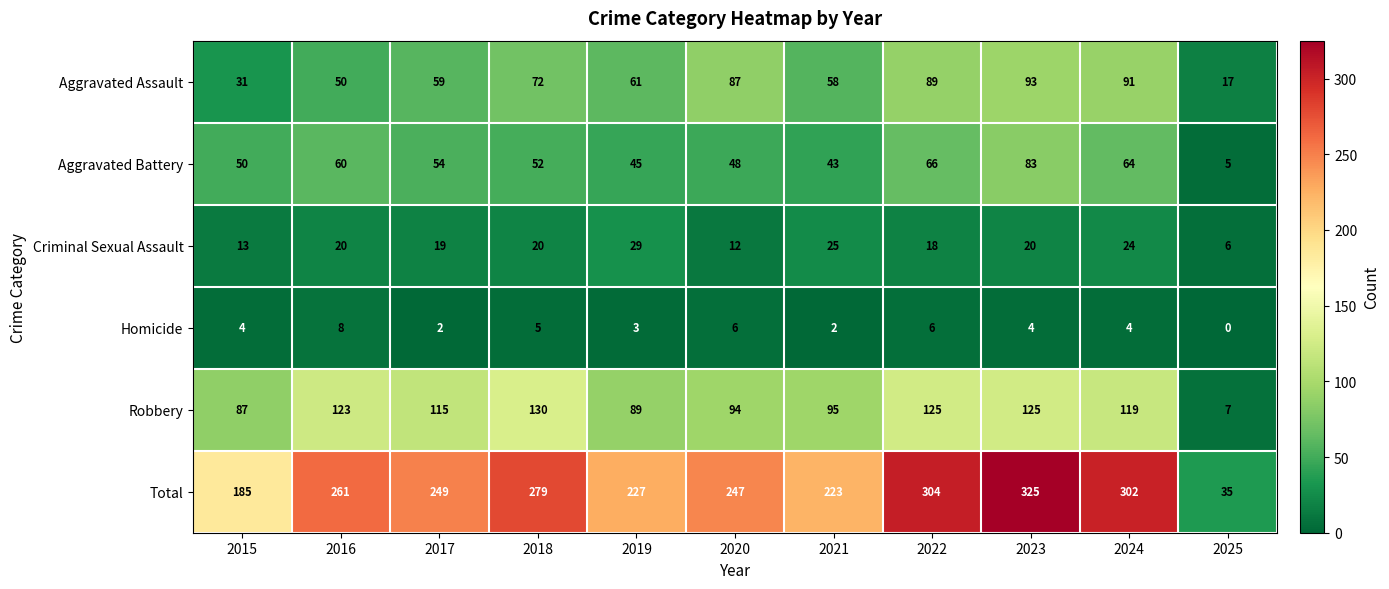

Rank the series at 2017 from lowest to highest value.

Homicide, Criminal Sexual Assault, Aggravated Battery, Aggravated Assault, Robbery, Total